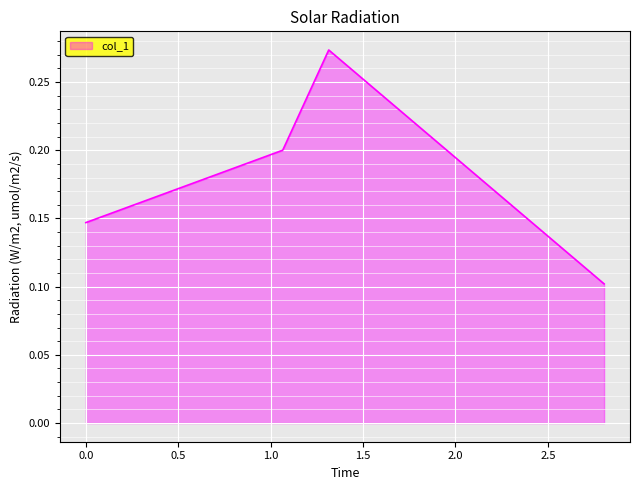

How many values are between 0 and 1?

4